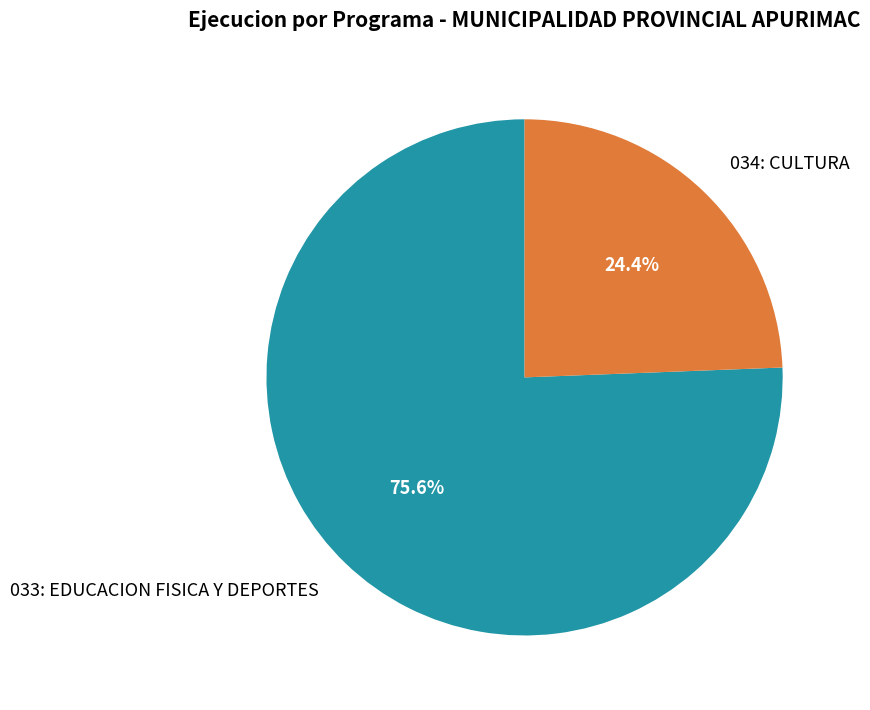

Does any single category account for the majority?

Yes